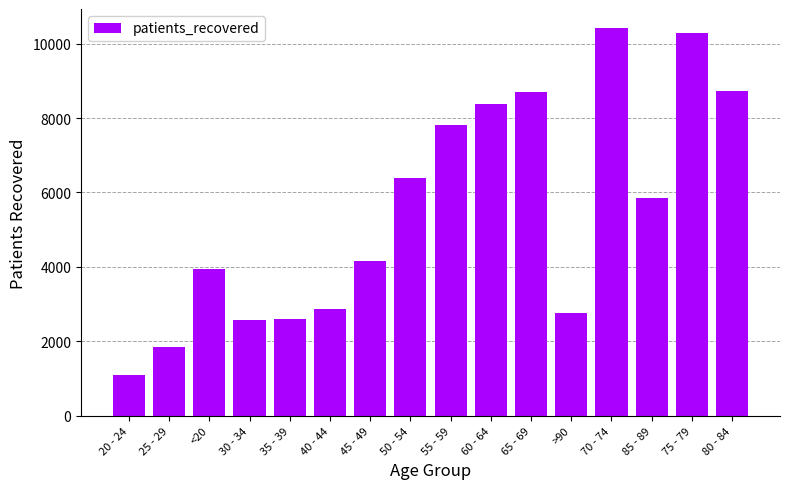

Approximately how many times larger is the value at 85 - 89 compared to 25 - 29?

3.2